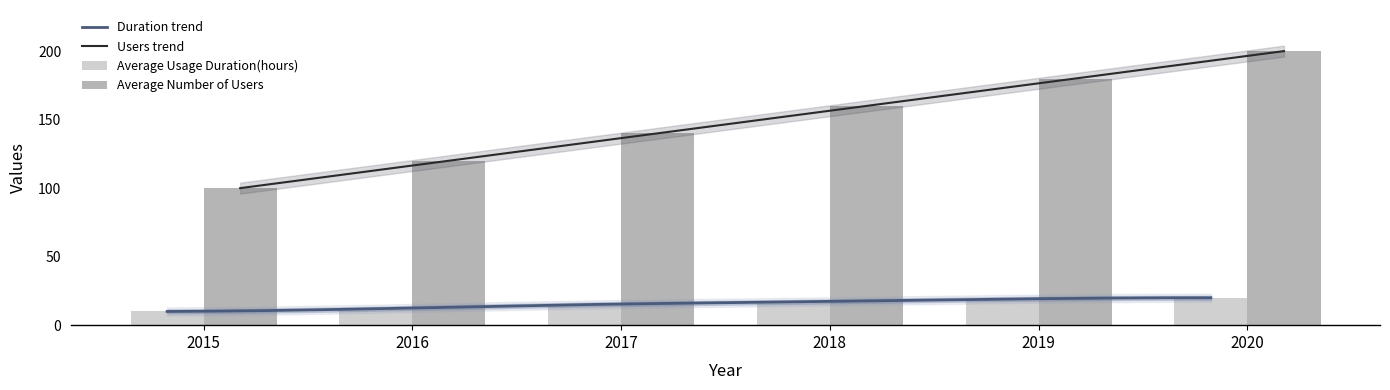

What is the average value of the Average Usage Duration(hours) series?

16